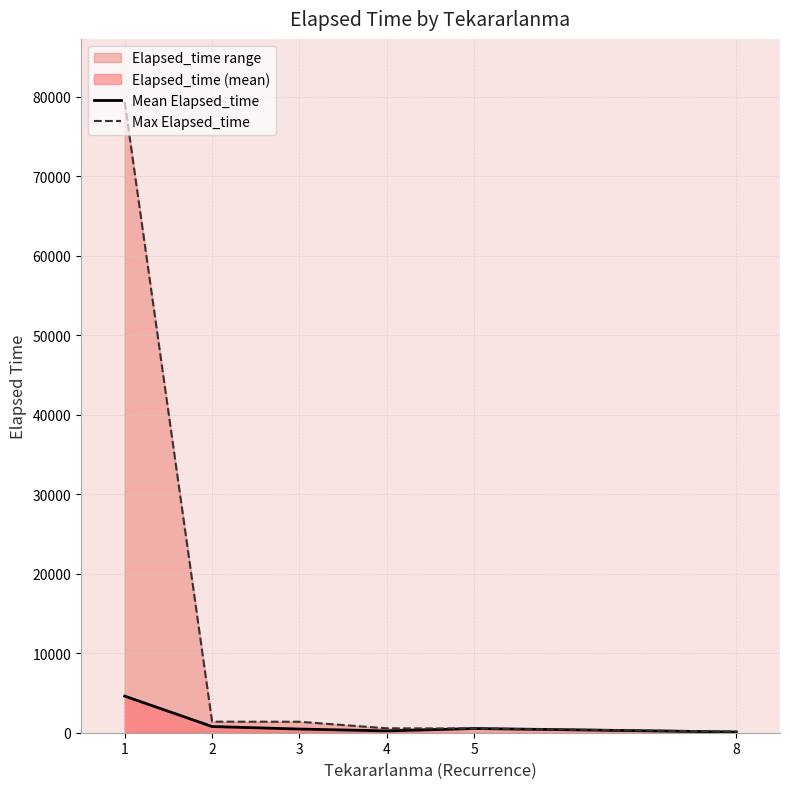

Rank the series by their maximum value, from lowest to highest.

Mean Elapsed_time, Max Elapsed_time